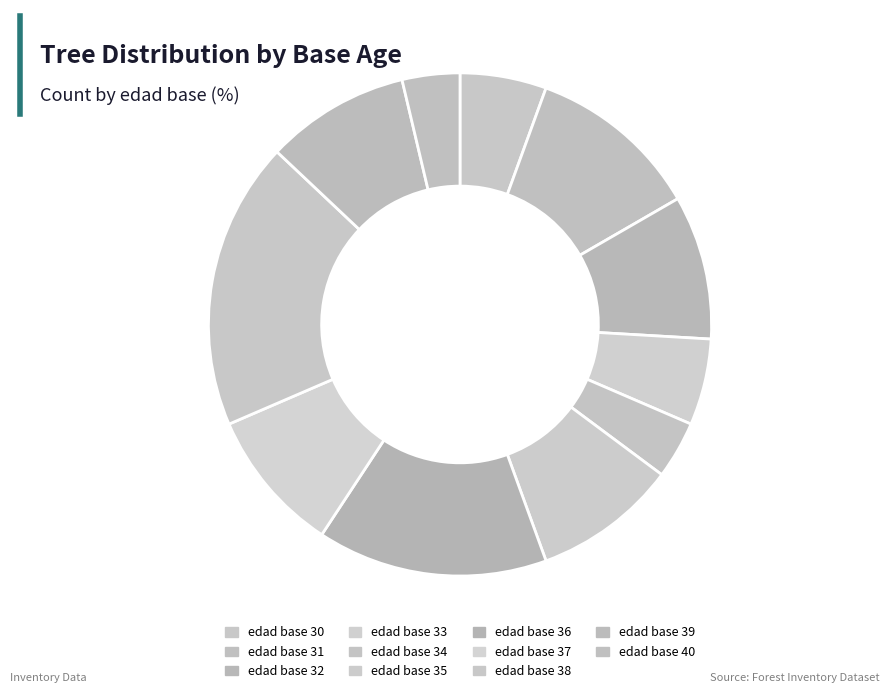

Is there any slice that represents more than half of the pie?

No